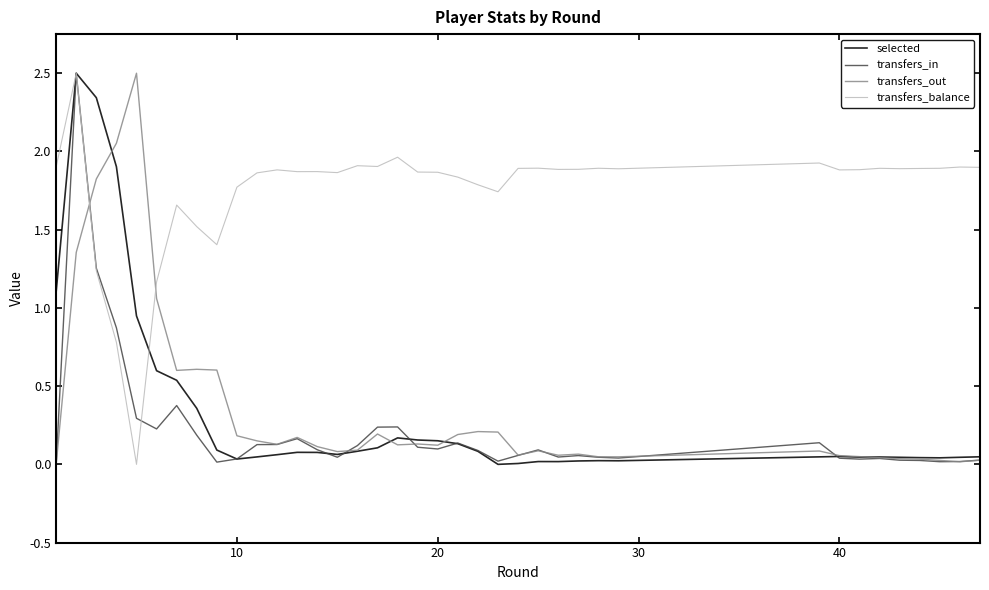

Count the number of data series in this chart.

4